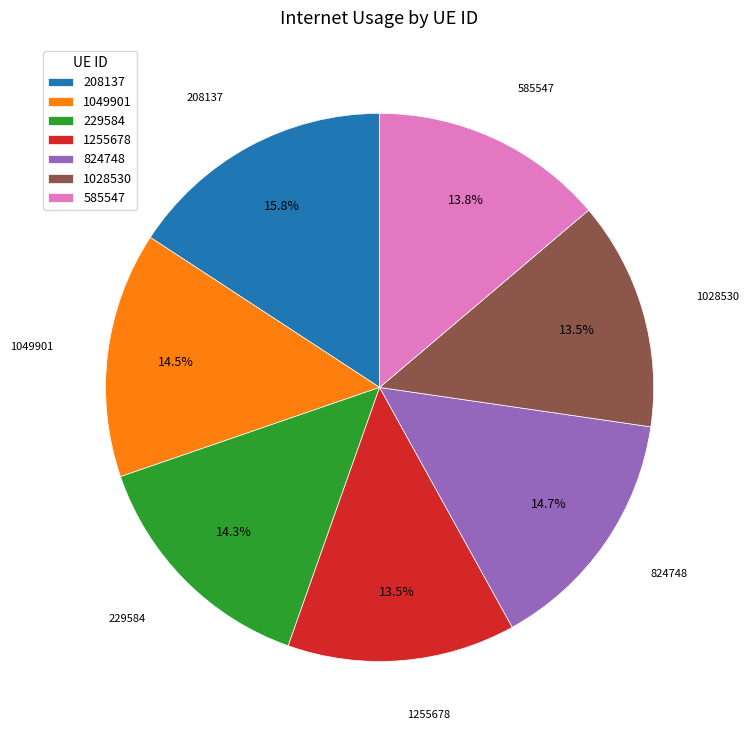

To the nearest percent, what percentage of the pie is 824748?

15%